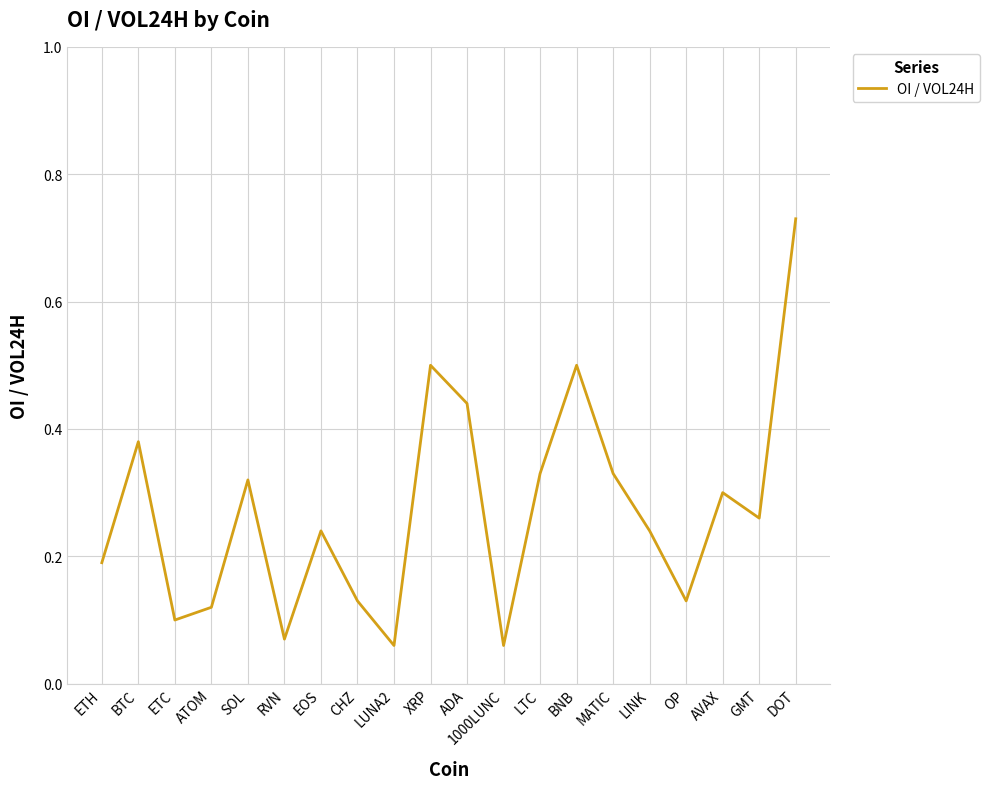

The value at XRP is 0.5. True or false?

True